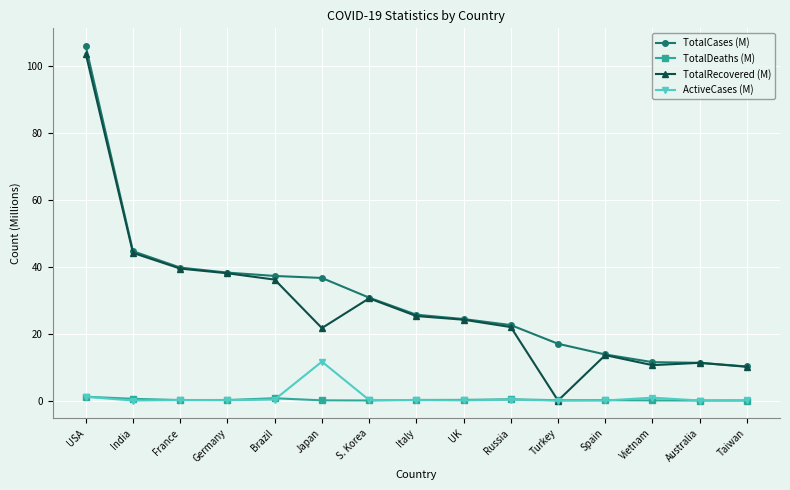

Which series has the widest spread of values?

TotalRecovered (M)